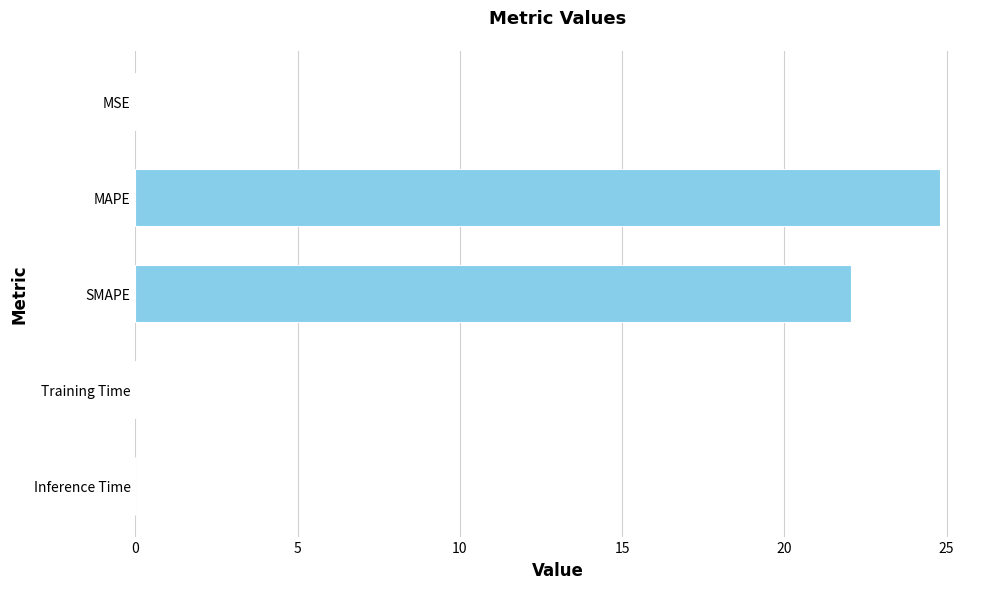

How many series are shown in this chart?

1